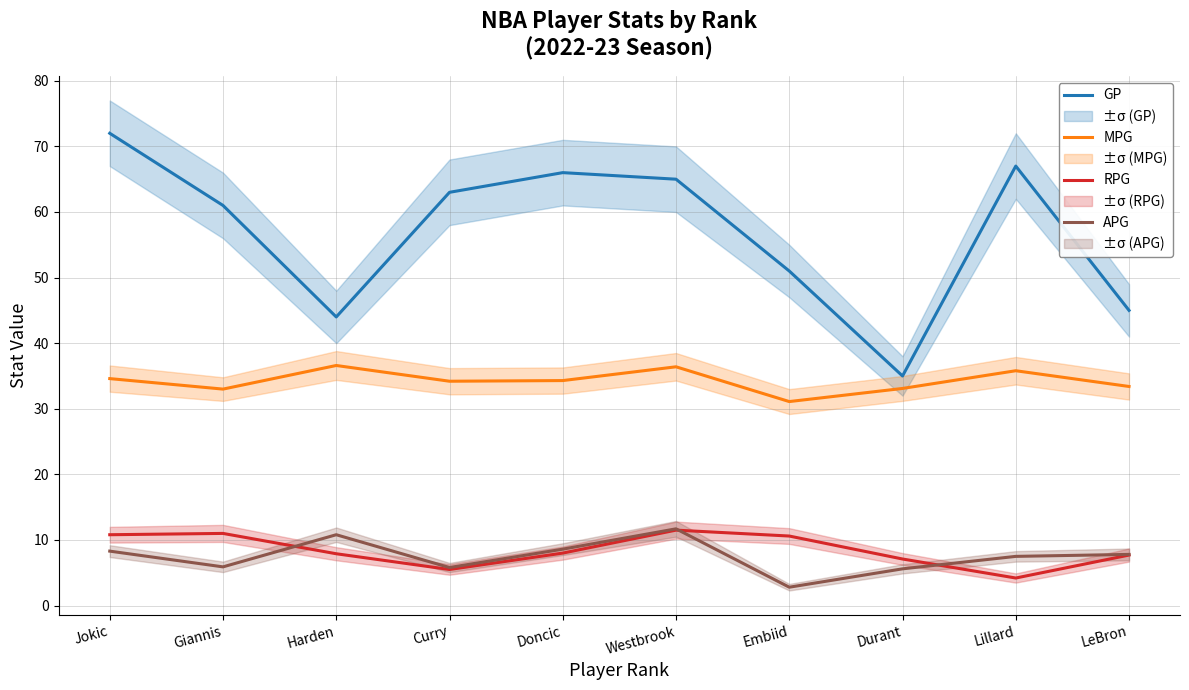

How many lines are shown in the chart?

4